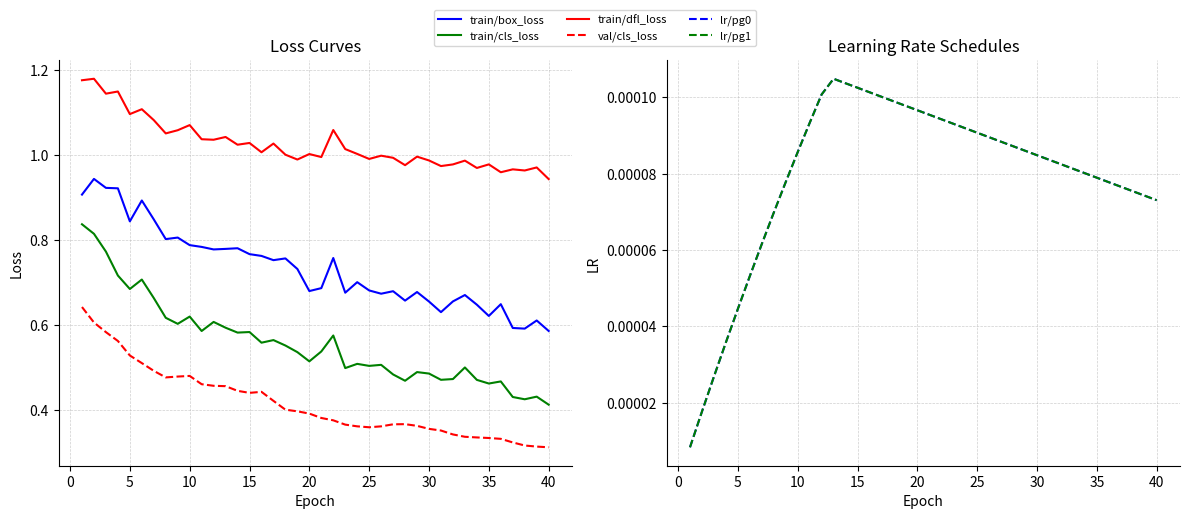

The value of lr/pg1 at 21 is 0.0. True or false?

False